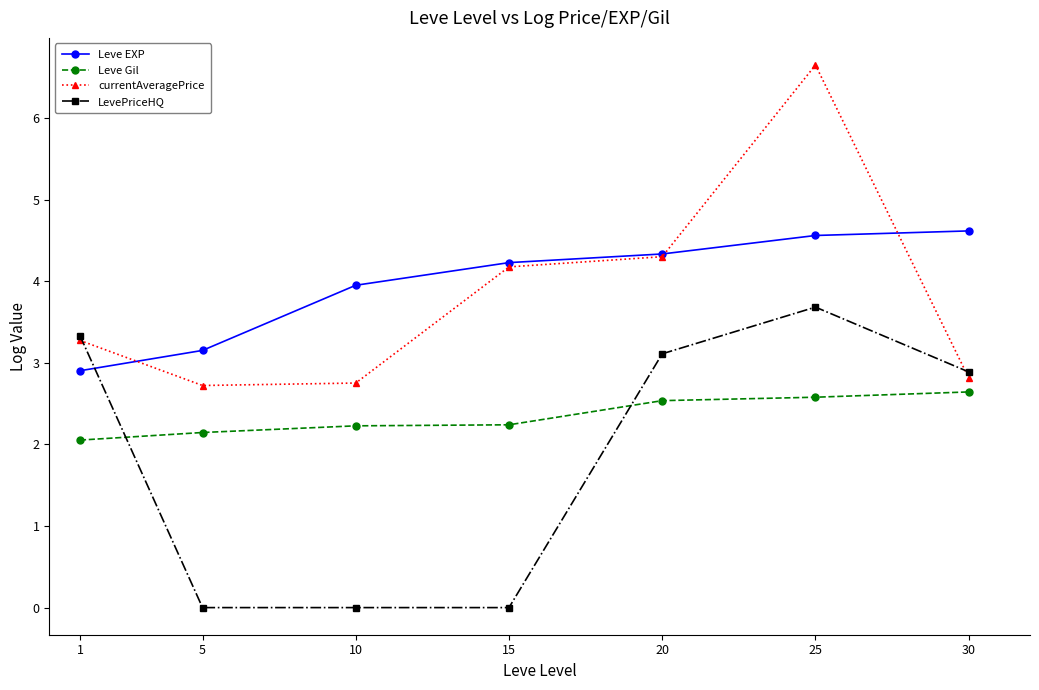

Where does the LevePriceHQ series first go above 2?

1